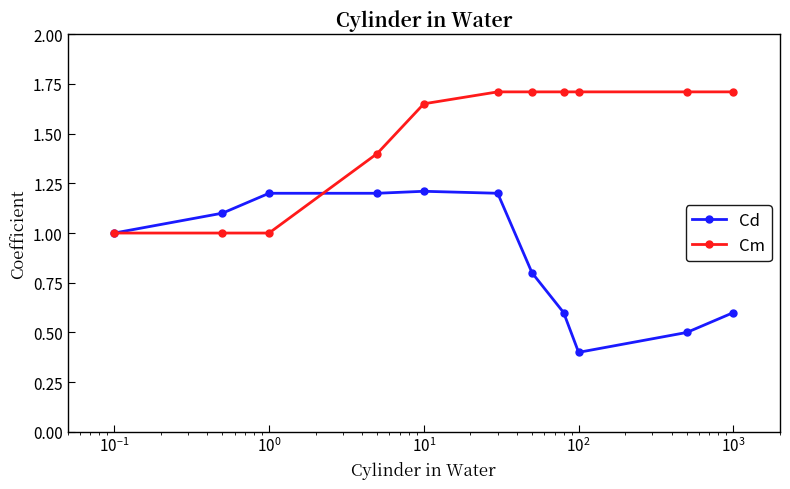

True or false: Cd has more than 2 points higher than both neighbors.

False